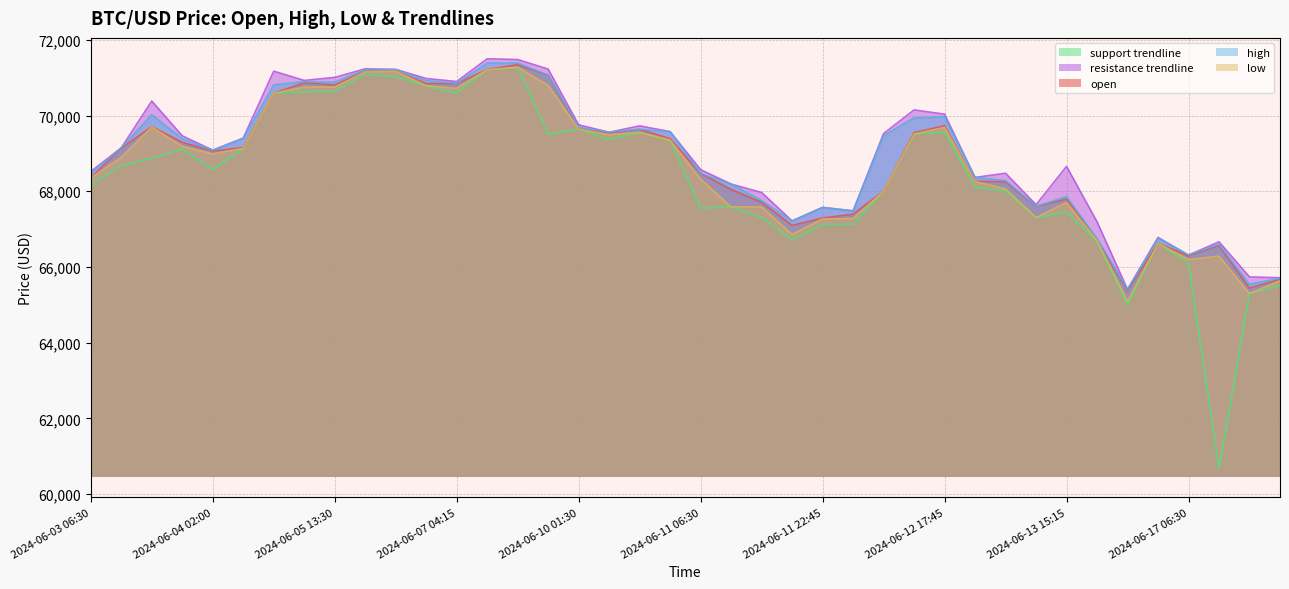

At which label does resistance_trendline_15 first exceed 69403?

2024-06-03 16:30